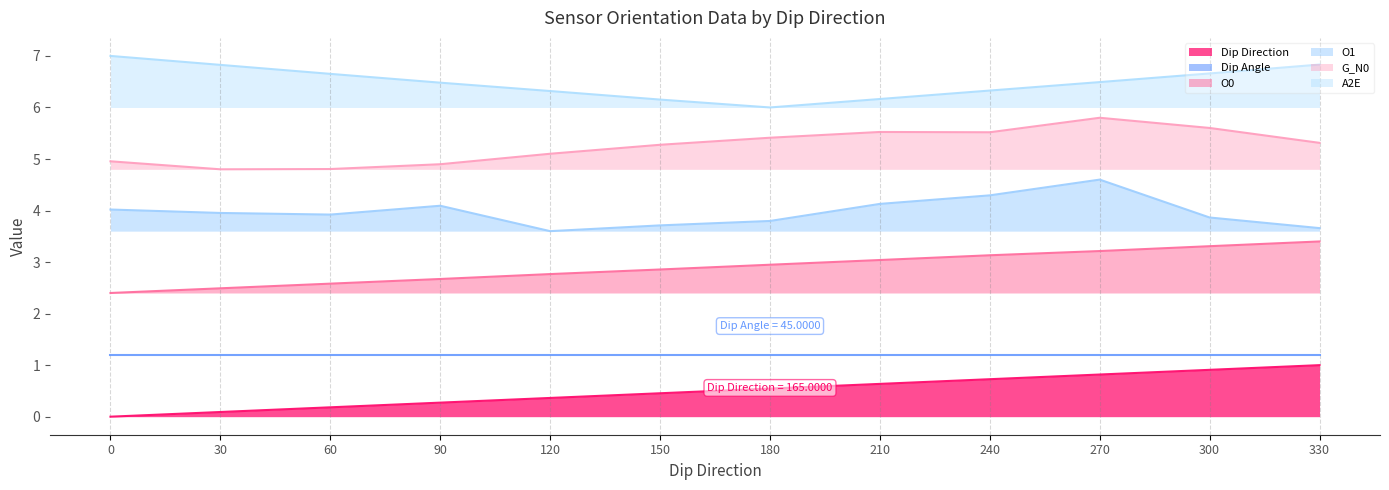

The value of Dip Direction at 60 is 0.2. True or false?

True